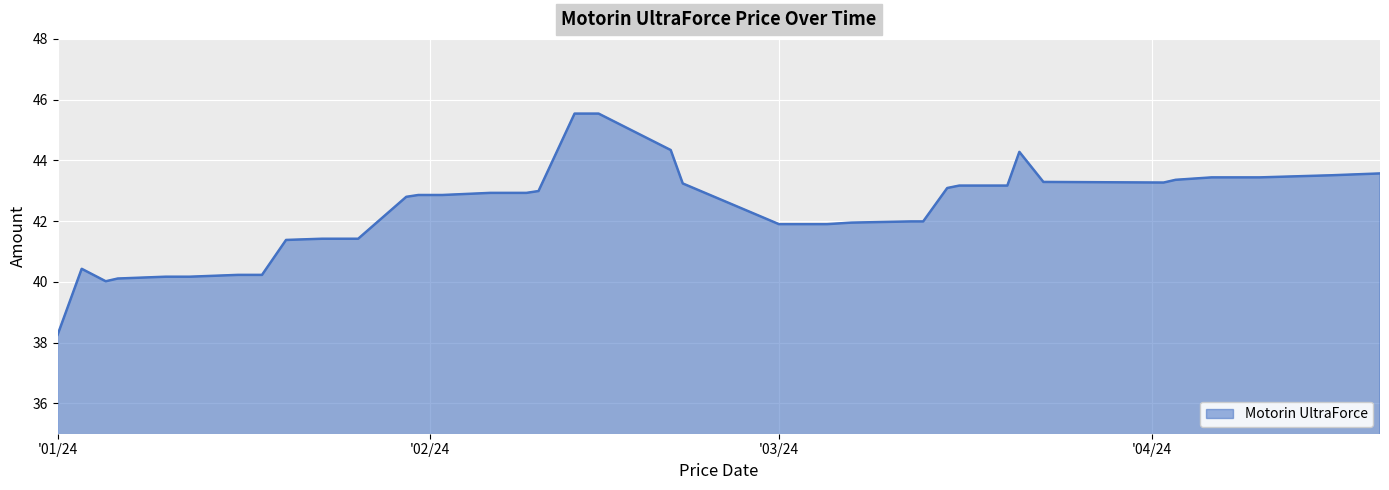

What is the difference between the maximum and minimum values?

7.3